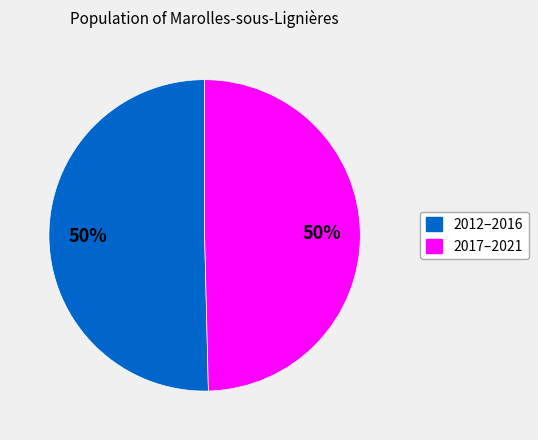

To the nearest percent, what is the average slice percentage?

50%